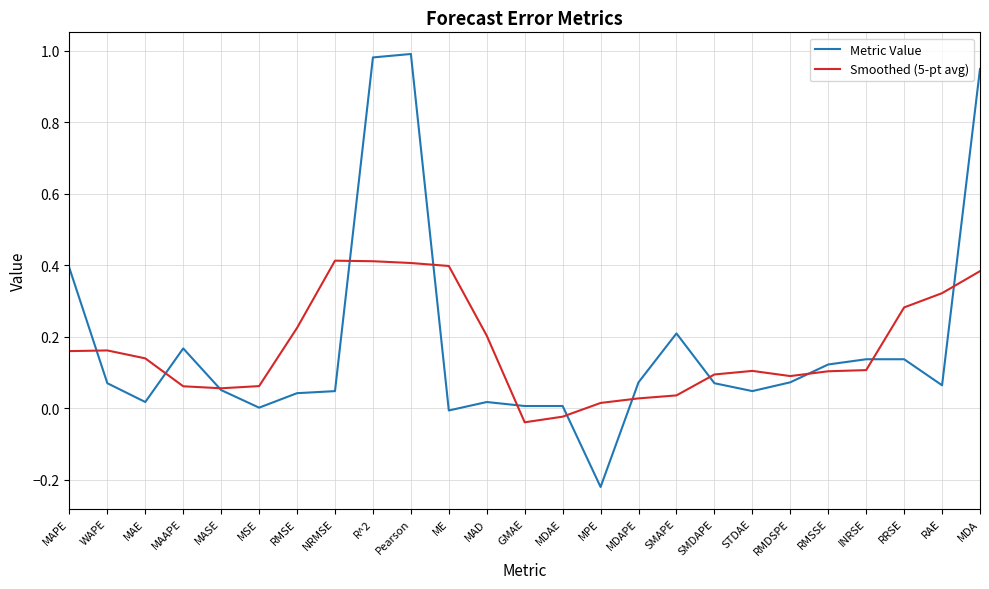

Is this an area chart (filled region under the line)?

No